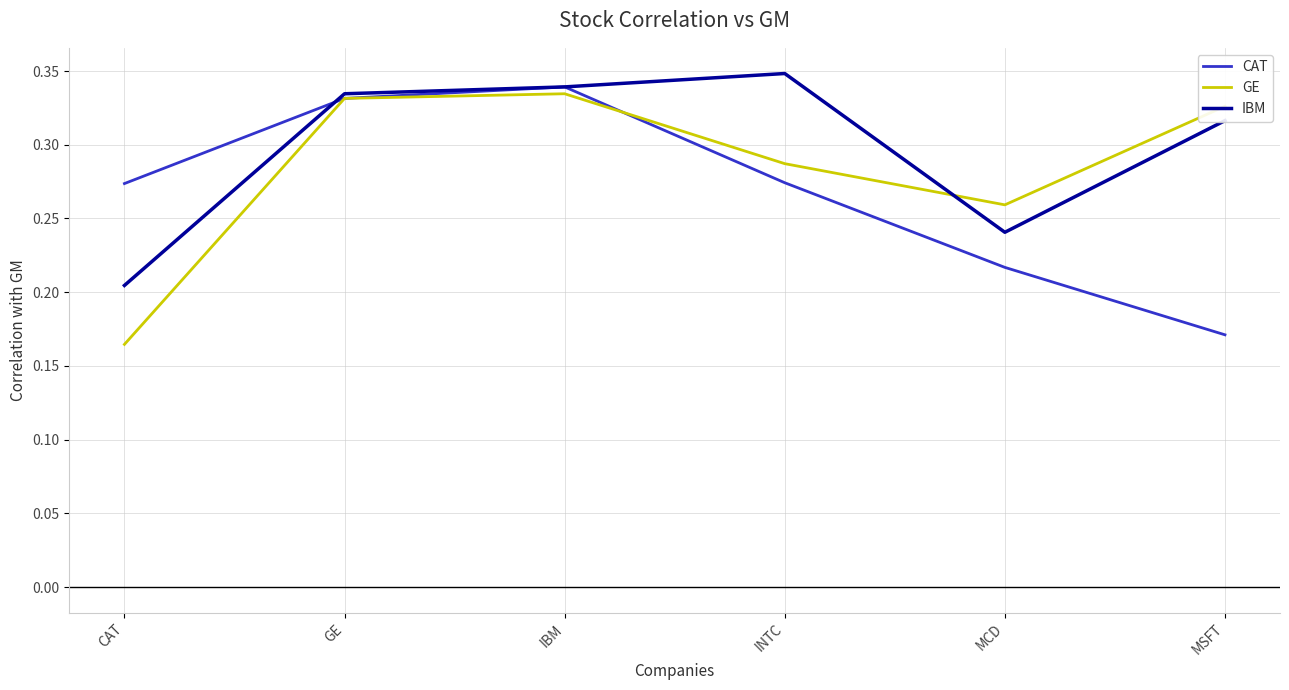

In GE, how many points are higher than both neighbors (excluding endpoints)?

1